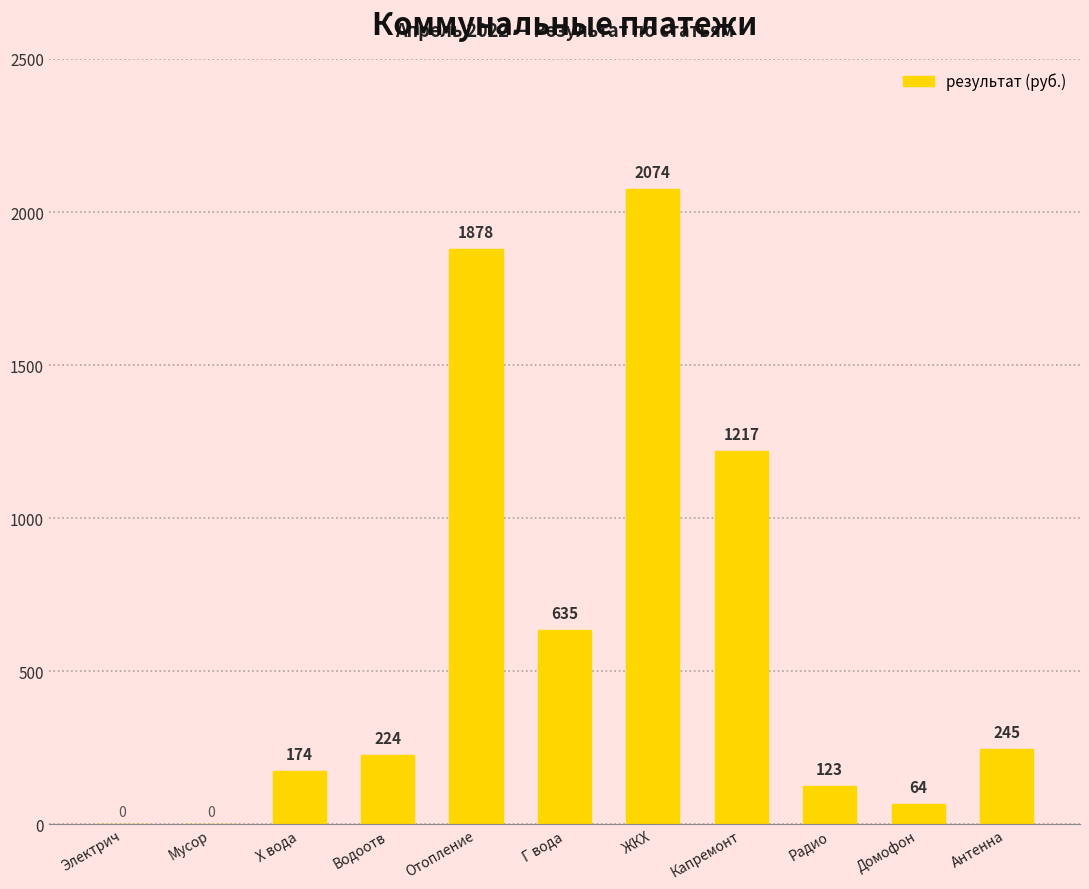

At which label is the value closest to 1036?

Капремонт